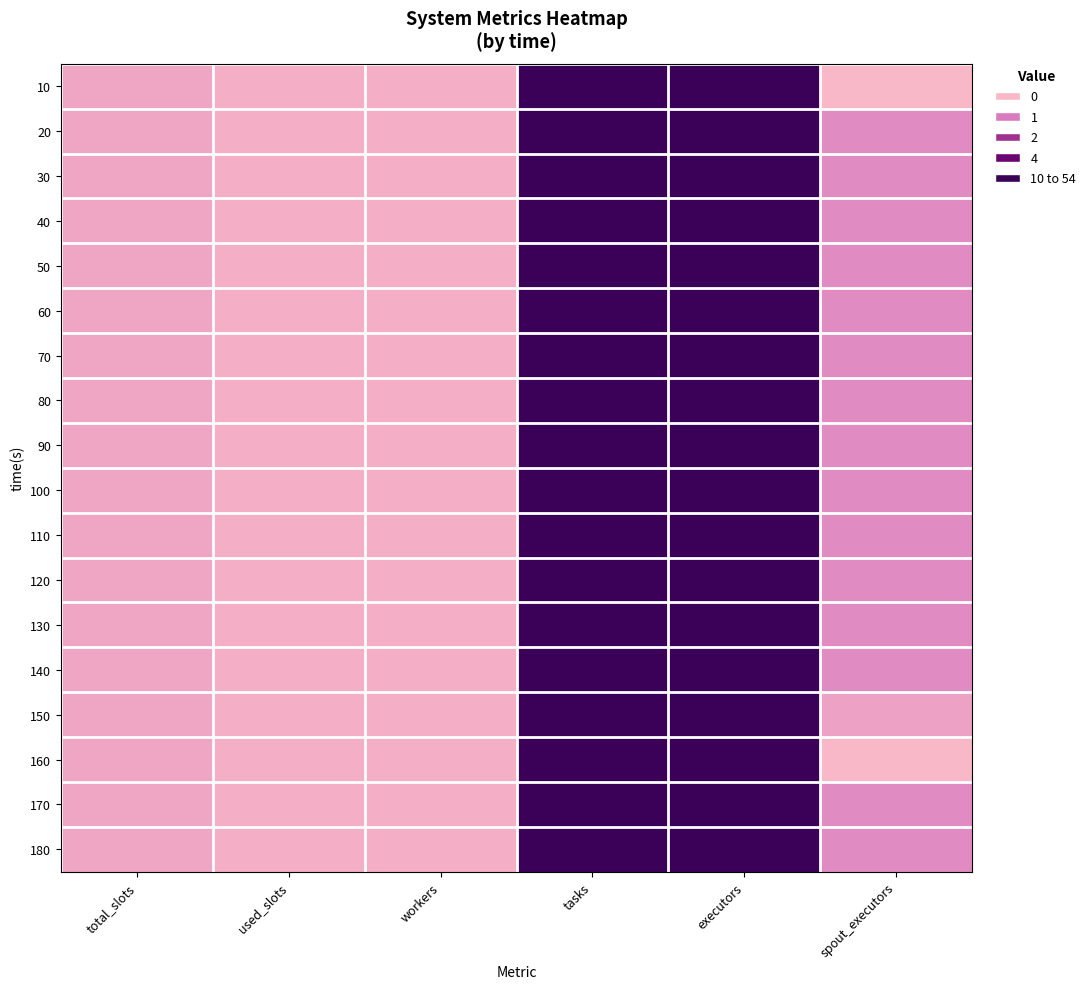

Reading left to right, transcribe all the data shown in this chart.

10: total_slots=4	used_slots=2	workers=2	tasks=54	executors=54	spout_executors=0
20: total_slots=4	used_slots=2	workers=2	tasks=54	executors=54	spout_executors=10
30: total_slots=4	used_slots=2	workers=2	tasks=54	executors=54	spout_executors=10
40: total_slots=4	used_slots=2	workers=2	tasks=54	executors=54	spout_executors=10
50: total_slots=4	used_slots=2	workers=2	tasks=54	executors=54	spout_executors=10
60: total_slots=4	used_slots=2	workers=2	tasks=54	executors=54	spout_executors=10
70: total_slots=4	used_slots=2	workers=2	tasks=54	executors=54	spout_executors=10
80: total_slots=4	used_slots=2	workers=2	tasks=54	executors=54	spout_executors=10
90: total_slots=4	used_slots=2	workers=2	tasks=54	executors=54	spout_executors=10
100: total_slots=4	used_slots=2	workers=2	tasks=54	executors=54	spout_executors=10
110: total_slots=4	used_slots=2	workers=2	tasks=54	executors=54	spout_executors=10
120: total_slots=4	used_slots=2	workers=2	tasks=54	executors=54	spout_executors=10
130: total_slots=4	used_slots=2	workers=2	tasks=54	executors=54	spout_executors=10
140: total_slots=4	used_slots=2	workers=2	tasks=54	executors=54	spout_executors=10
150: total_slots=4	used_slots=2	workers=2	tasks=54	executors=54	spout_executors=5
160: total_slots=4	used_slots=2	workers=2	tasks=54	executors=54	spout_executors=0
170: total_slots=4	used_slots=2	workers=2	tasks=54	executors=54	spout_executors=10
180: total_slots=4	used_slots=2	workers=2	tasks=54	executors=54	spout_executors=10